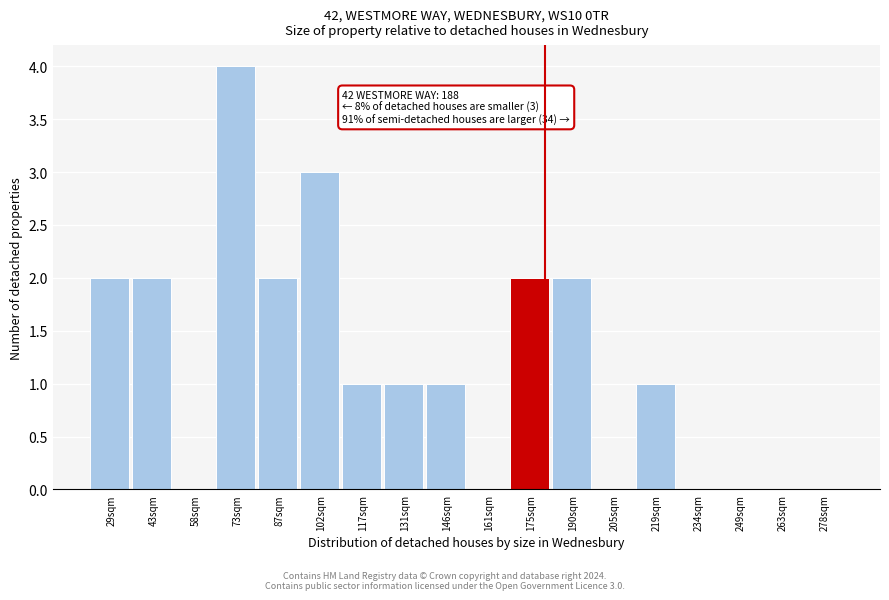

Reading left to right, list all the values displayed in this chart.

29sqm=2	43sqm=2	58sqm=0	73sqm=4	87sqm=2	102sqm=3	117sqm=1	131sqm=1	146sqm=1	161sqm=0	175sqm=2	190sqm=2	205sqm=0	219sqm=1	234sqm=0	249sqm=0	263sqm=0	278sqm=0